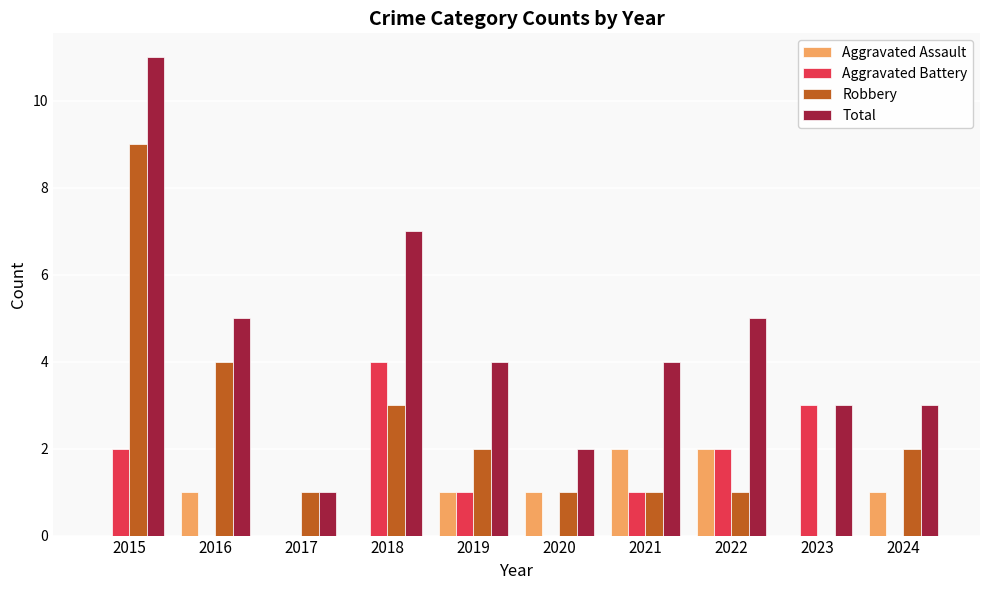

Are the bars grouped side by side (vs. stacked)?

Yes